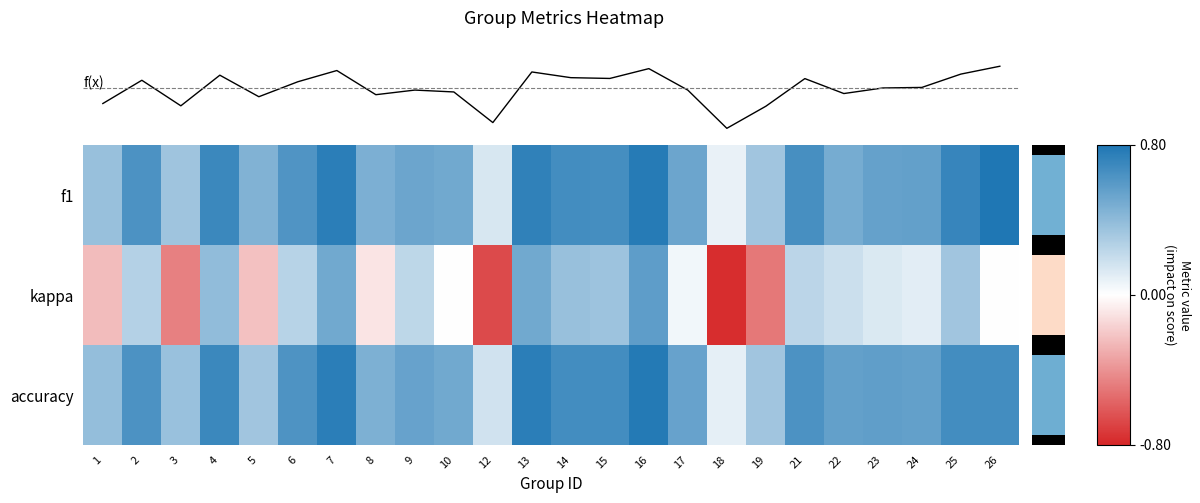

What is the sum of the accuracy values at 6 and 16?

1.4